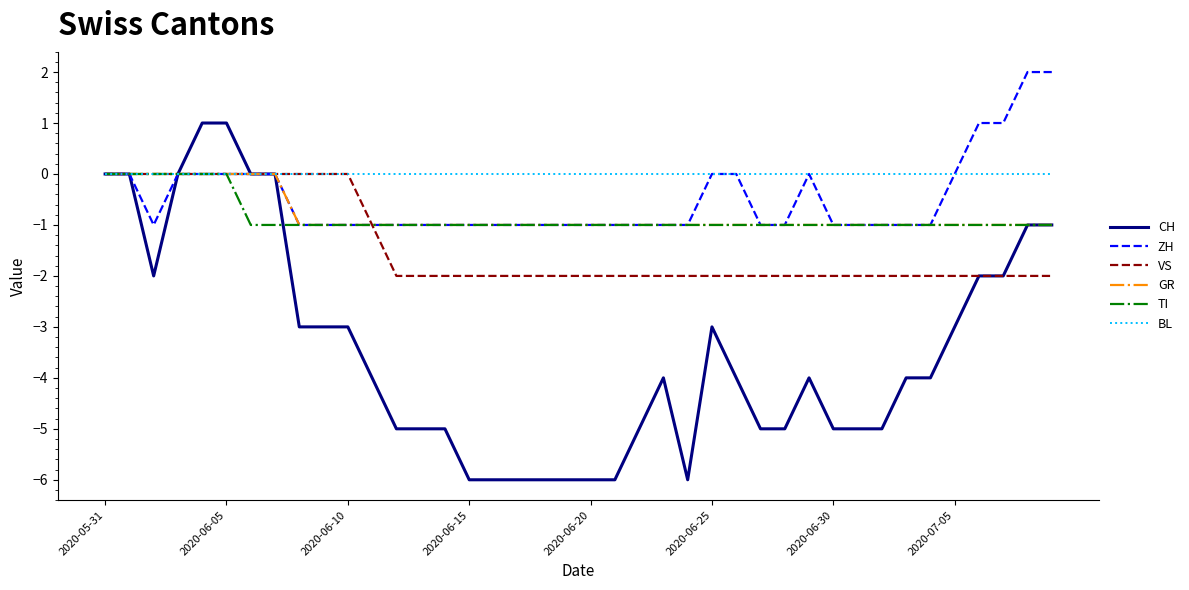

Which series has the largest total across all categories?

BL